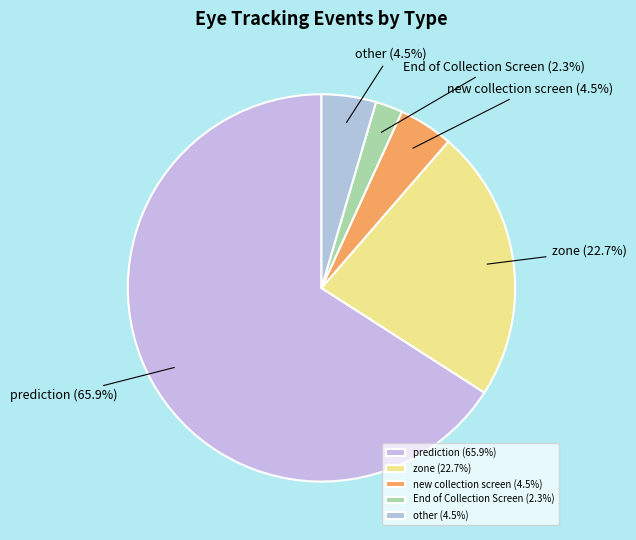

Do prediction and End of Collection Screen together represent more than half of the pie?

Yes